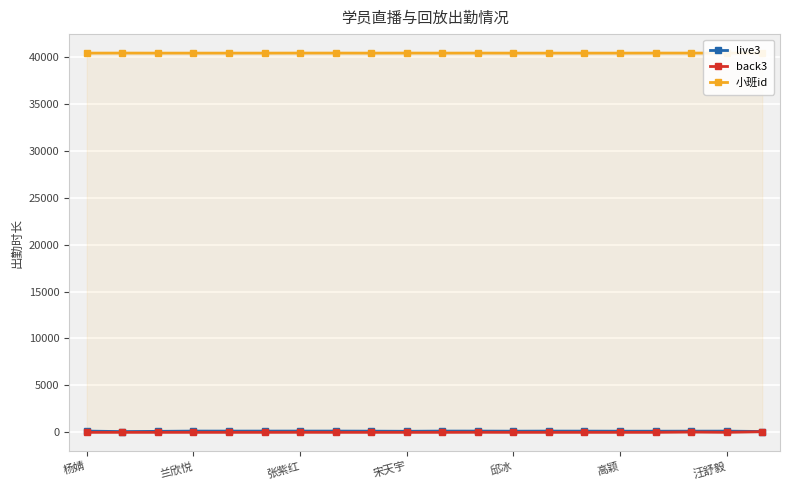

True or false: live3 and back3 cross at least once.

False